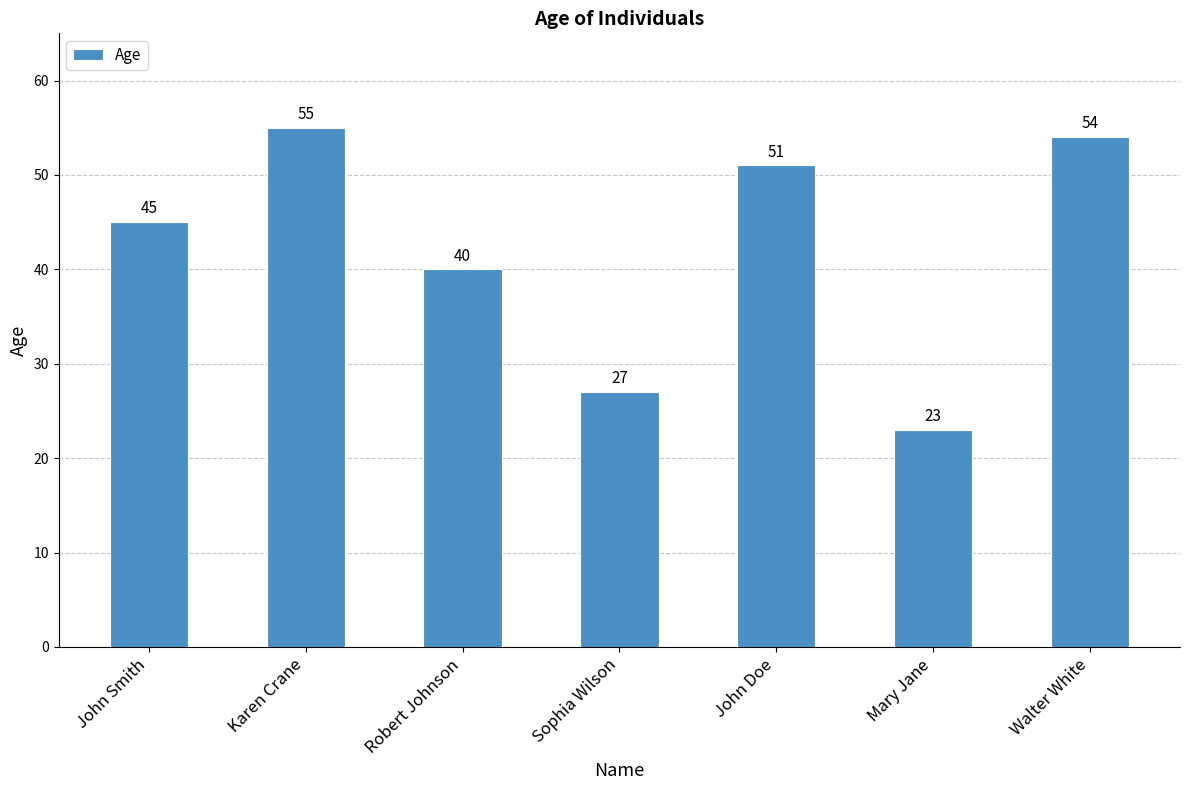

Rank the categories by value from highest to lowest.

Karen Crane, Walter White, John Doe, John Smith, Robert Johnson, Sophia Wilson, Mary Jane